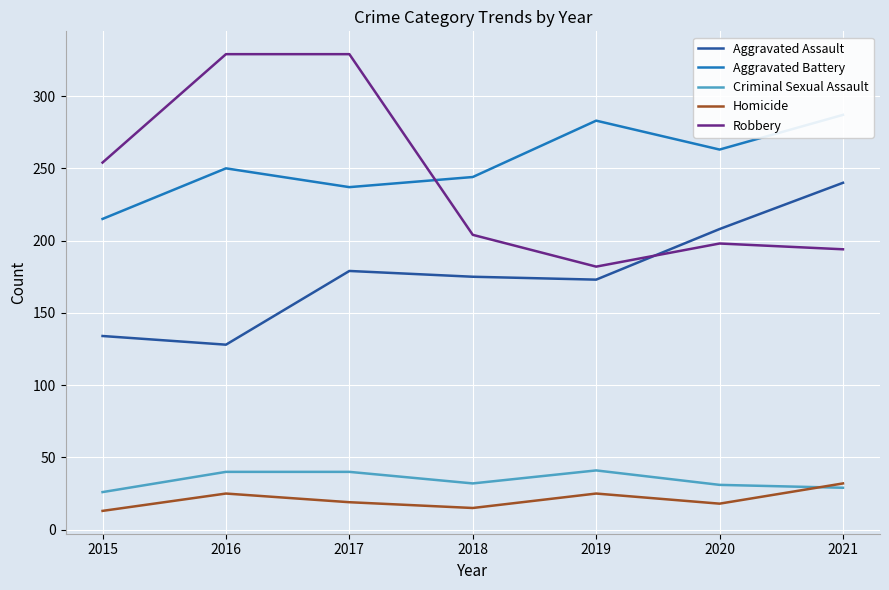

Reading left to right, list all the values displayed in this chart.

Aggravated Assault: 2015=134	2016=128	2017=179	2018=175	2019=173	2020=208	2021=240
Aggravated Battery: 2015=215	2016=250	2017=237	2018=244	2019=283	2020=263	2021=287
Criminal Sexual Assault: 2015=26	2016=40	2017=40	2018=32	2019=41	2020=31	2021=29
Homicide: 2015=13	2016=25	2017=19	2018=15	2019=25	2020=18	2021=32
Robbery: 2015=254	2016=329	2017=329	2018=204	2019=182	2020=198	2021=194